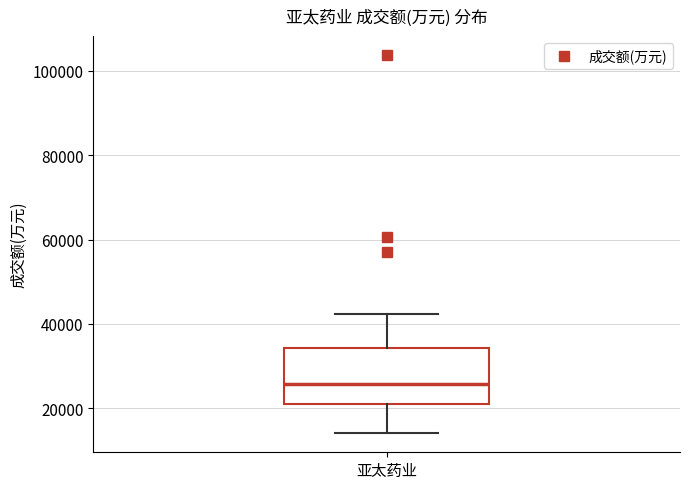

Transcribe this box plot: give where the median line is, the range the box spans, and where the two whiskers end, as read against the y-axis. The values are not printed on the chart, so give them approximately, as read against the axis.

median 26000, box 20000 to 34000, whiskers 14000 to 42000